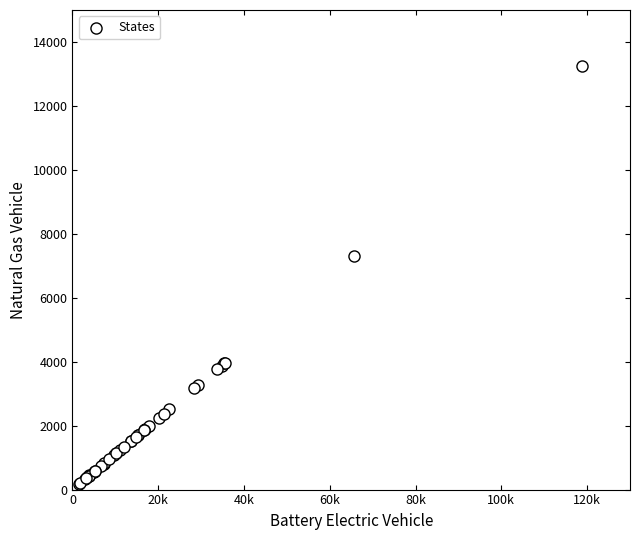

What Y value in the scatter plot is closest to 6696?

7306.9